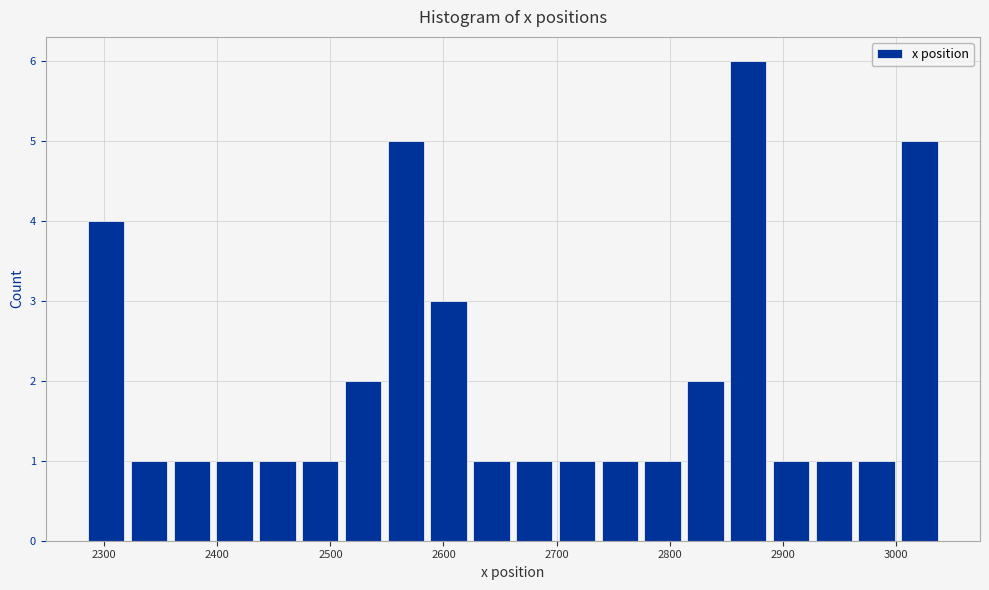

Around what value on the x-axis is the tallest bar? Give the approximate position of its centre, as read against the axis.

2870